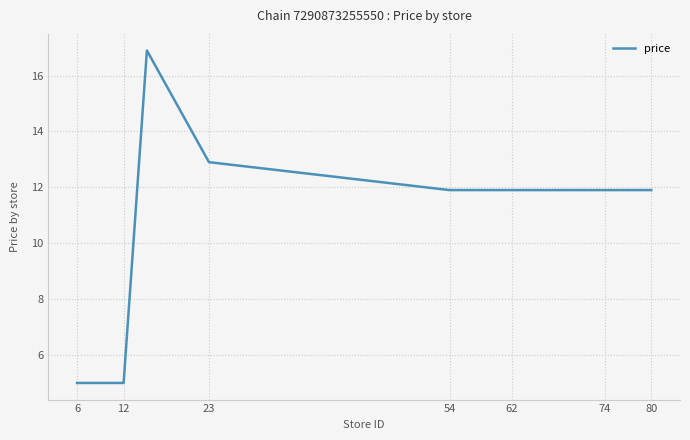

What is the smallest value displayed?

5.0